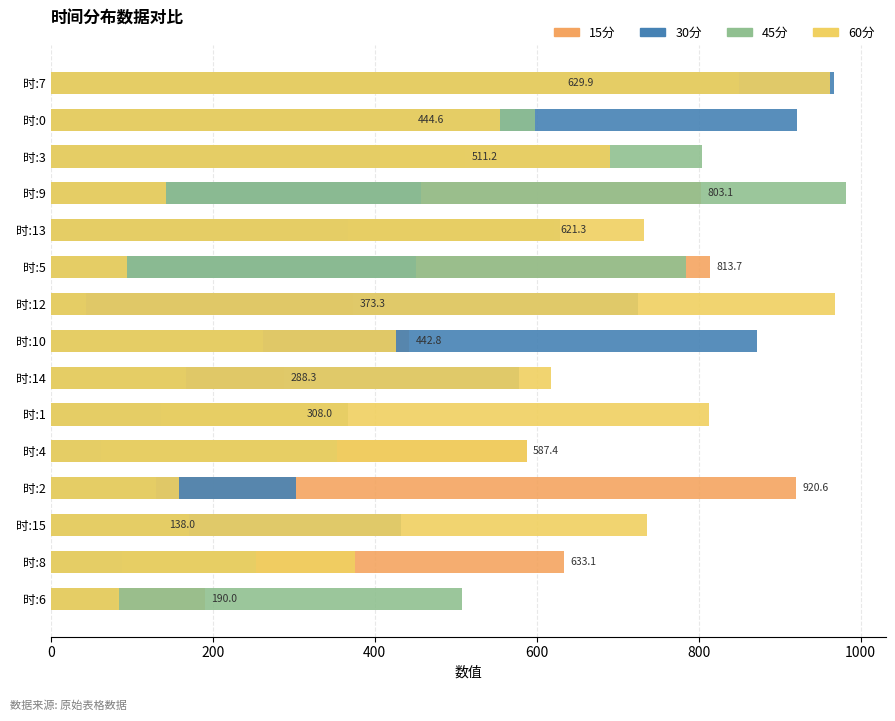

Reading right to left, extract all data points from this chart.

15分: 190.0	633.1	138.0	920.6	587.4	308.0	288.3	442.8	373.3	813.7	621.3	803.1	511.2	444.6	629.9
30分: 81.5	87.8	432.0	302.8	62.1	136.0	578.0	871.7	724.9	450.9	367.4	457.3	405.9	920.8	967.3
45分: 507.7	253.1	170.7	129.9	353.6	366.8	167.5	262.2	43.8	784.0	628.4	982.1	803.9	597.7	849.7
60分: 84.2	375.8	736.4	158.9	587.5	812.6	617.2	426.2	968.1	94.2	733.0	141.8	690.3	554.6	962.5